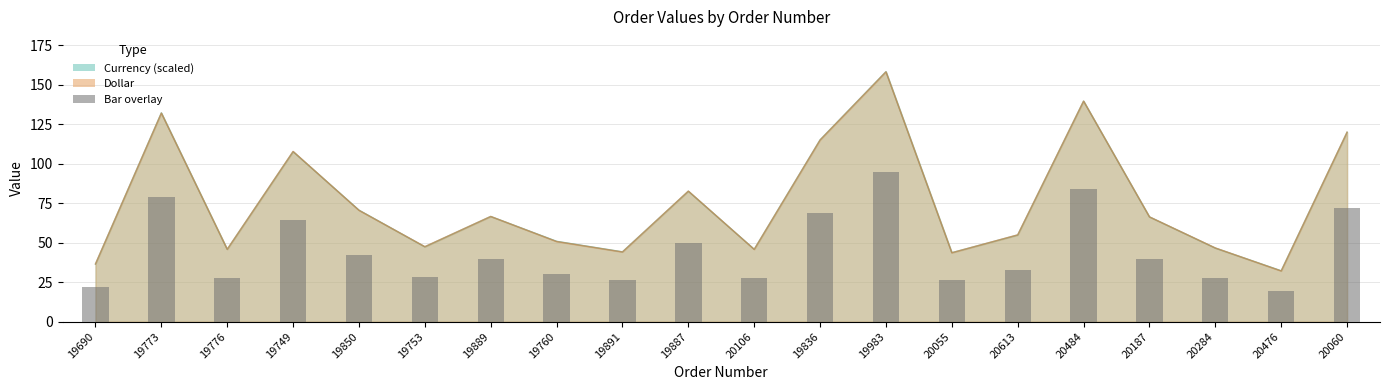

Which series has the largest total across all categories?

Currency